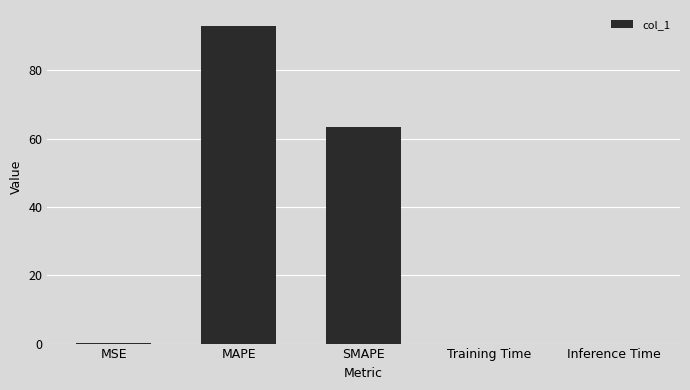

True or false: the data shows 92.9 at MAPE.

True